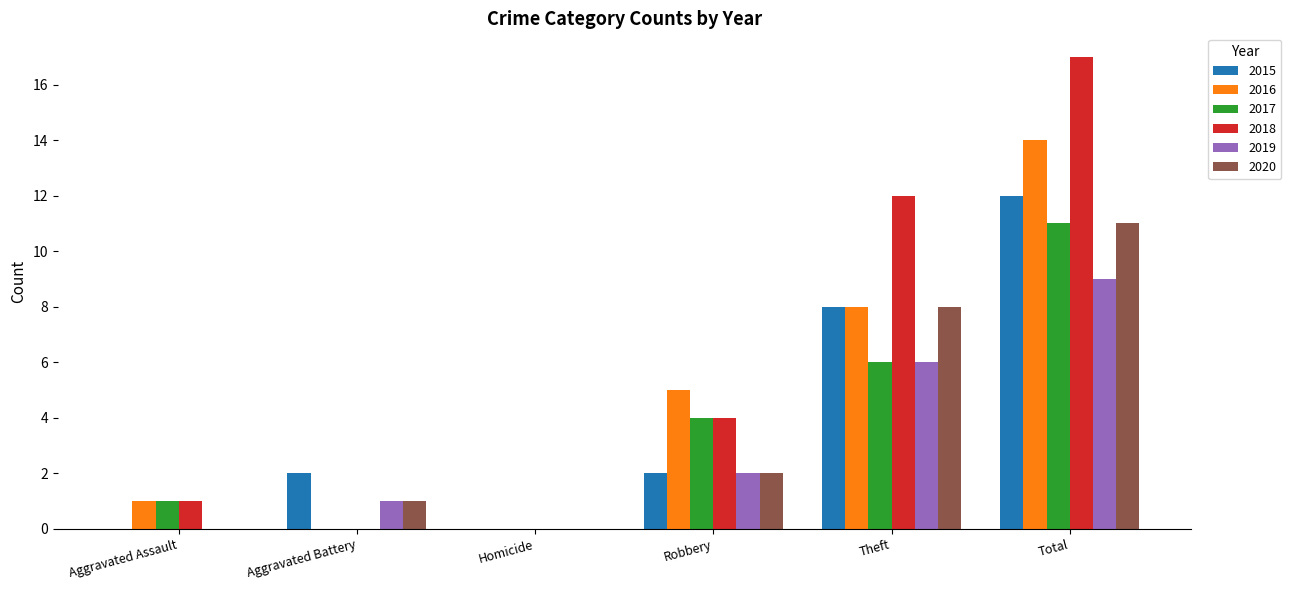

What are all the series names shown in the legend?

2015, 2016, 2017, 2018, 2019, 2020